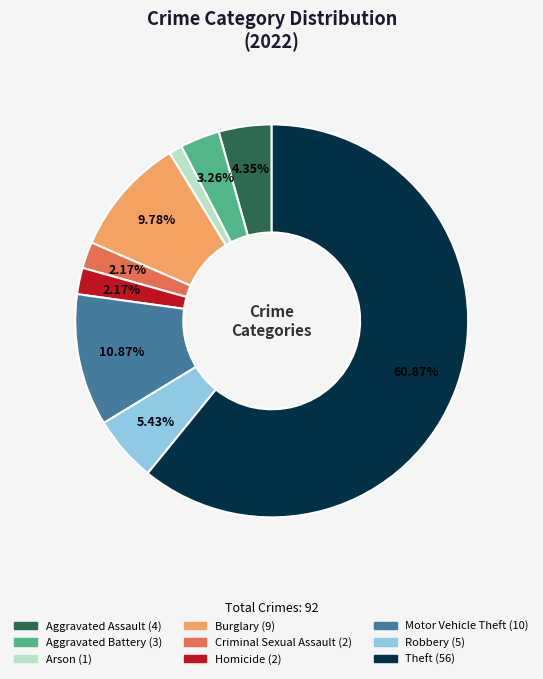

What is the majority slice?

Theft